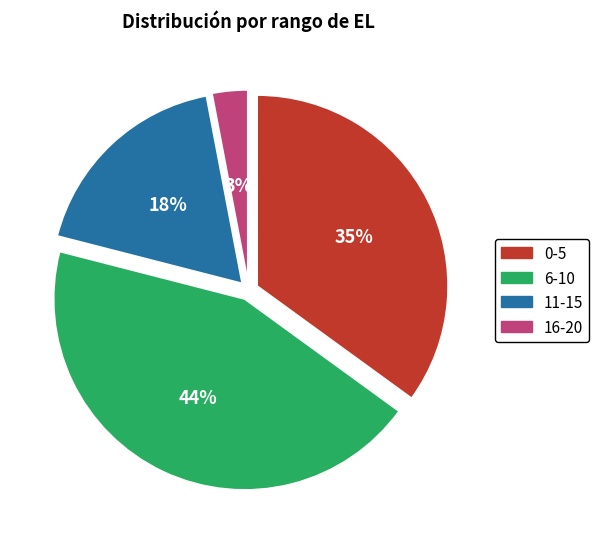

The 11-15 slice represents 18% of the pie. True or false?

True